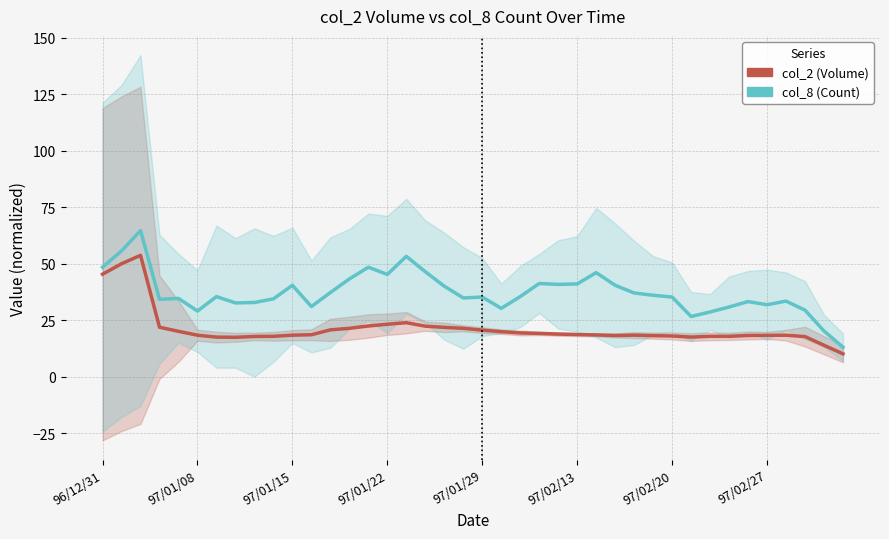

List the series in order of their overall mean, lowest first.

col_2, col_8